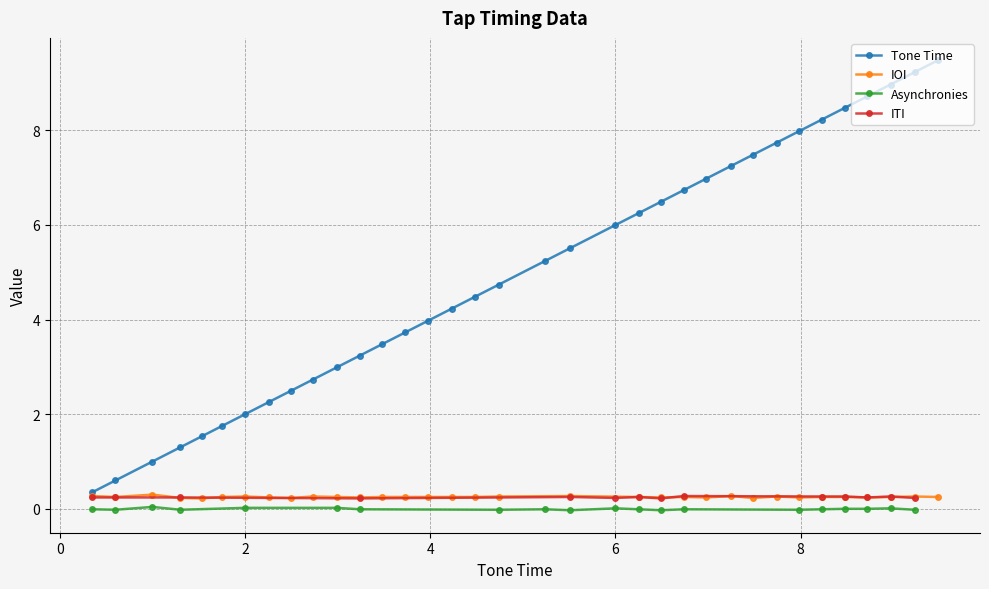

True or false: Tone Time has more than 2 points higher than both neighbors.

False